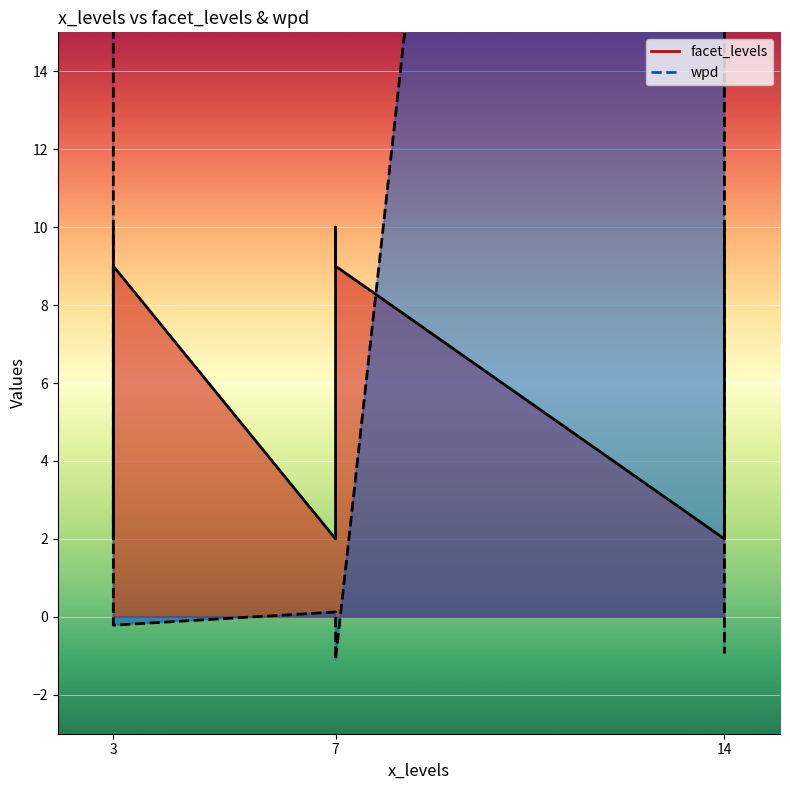

How many lines are shown in the chart?

2